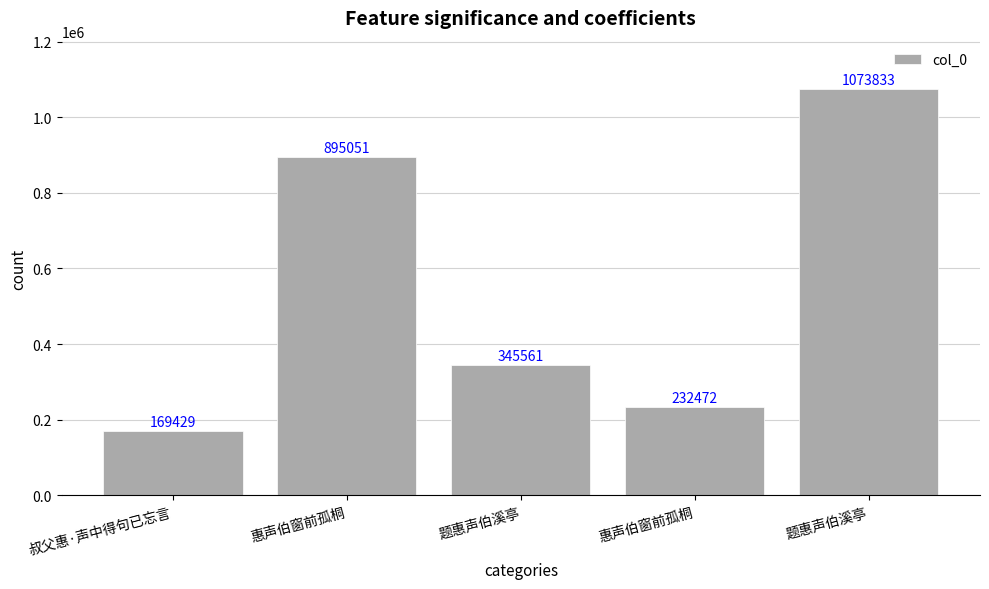

Reading right to left, list all the values displayed in this chart.

1073833	232472	345561	895051	169429